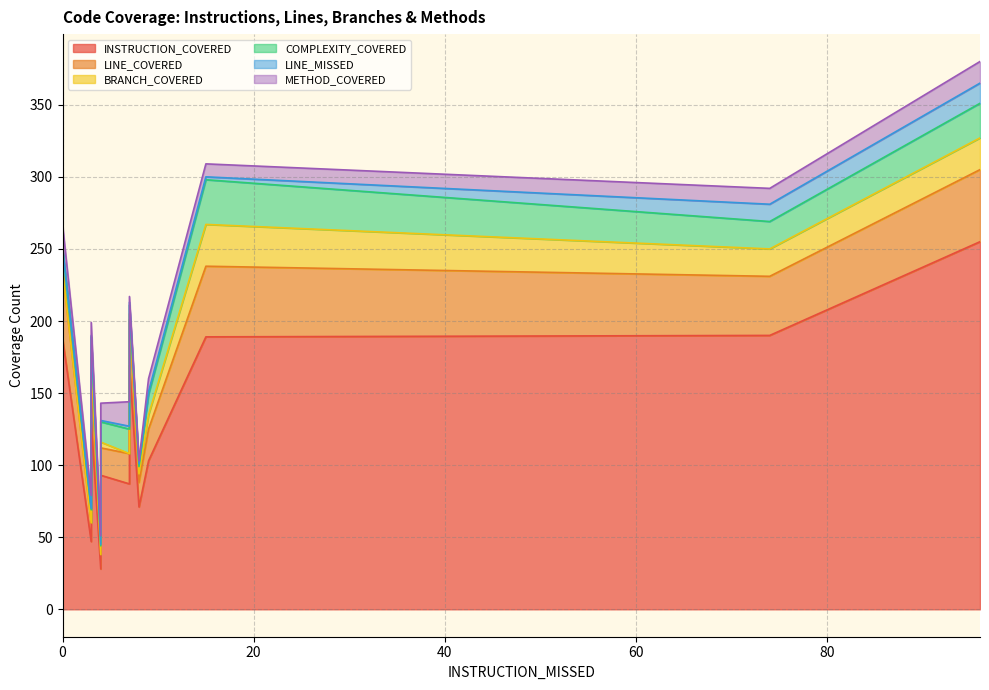

How many intersections are there between METHOD_COVERED and LINE_MISSED?

2